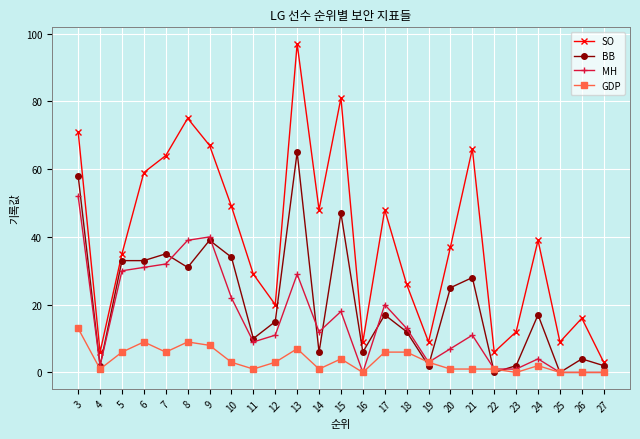

How many data points in GDP are less than 3?

12